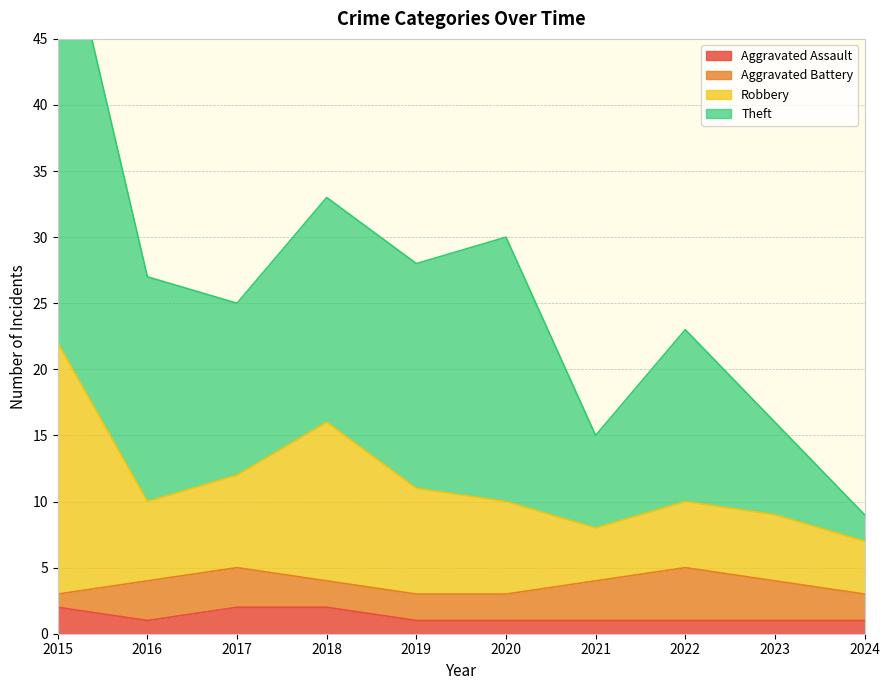

How many data points in Theft are less than 27?

5